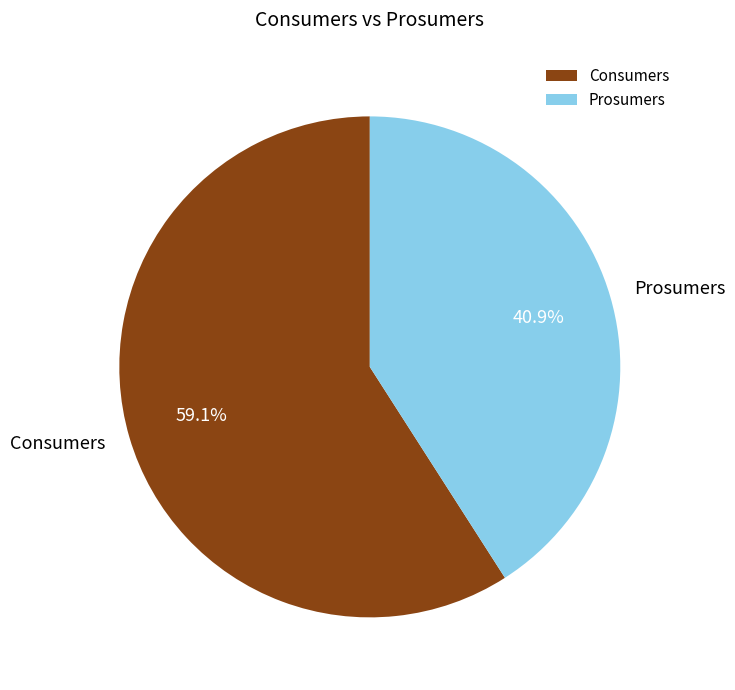

Is there any slice that represents more than half of the pie?

Yes